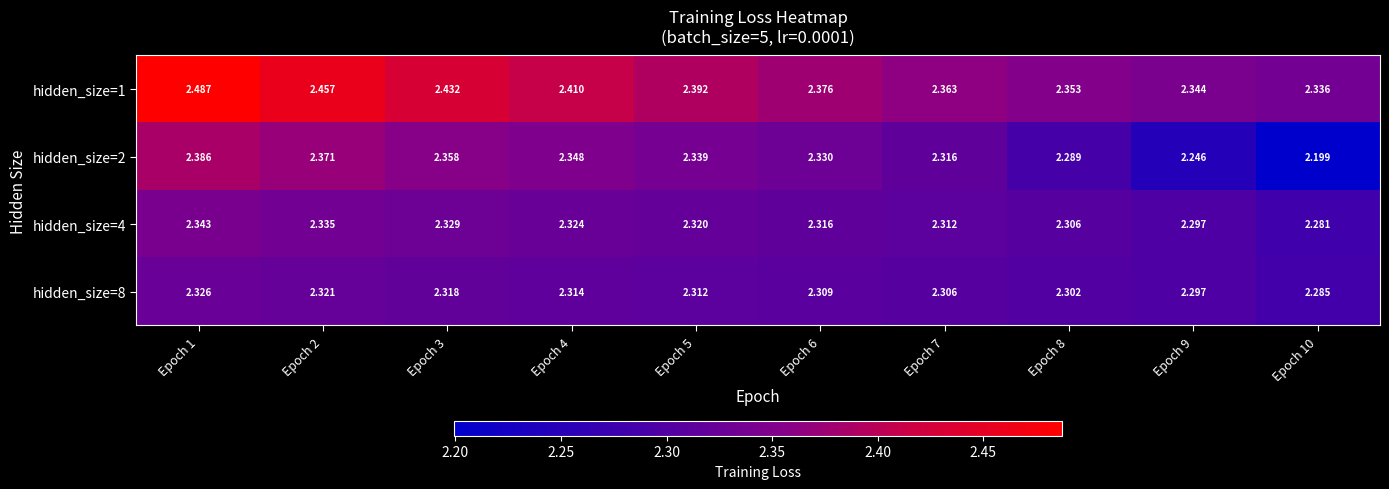

What is the total value across all series at Epoch 7?

9.3